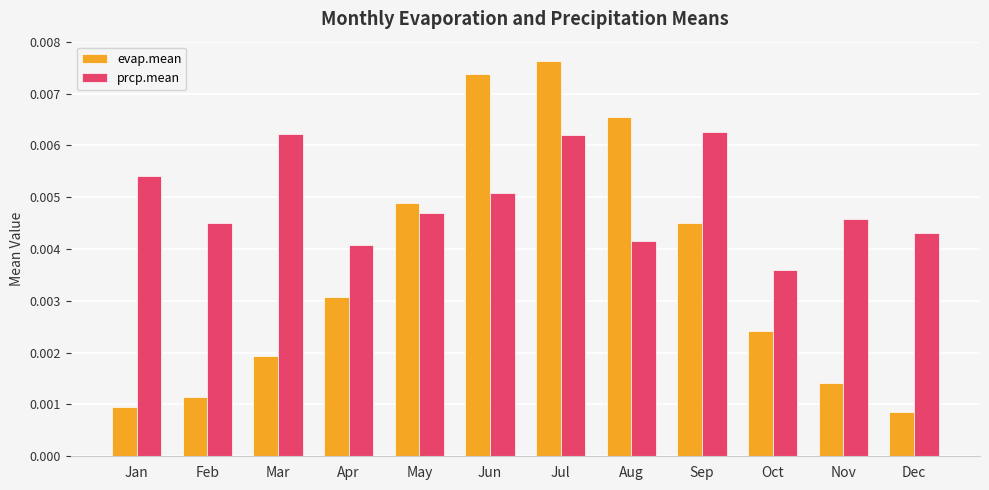

Rank the series at Feb from highest to lowest value.

prcp.mean, evap.mean